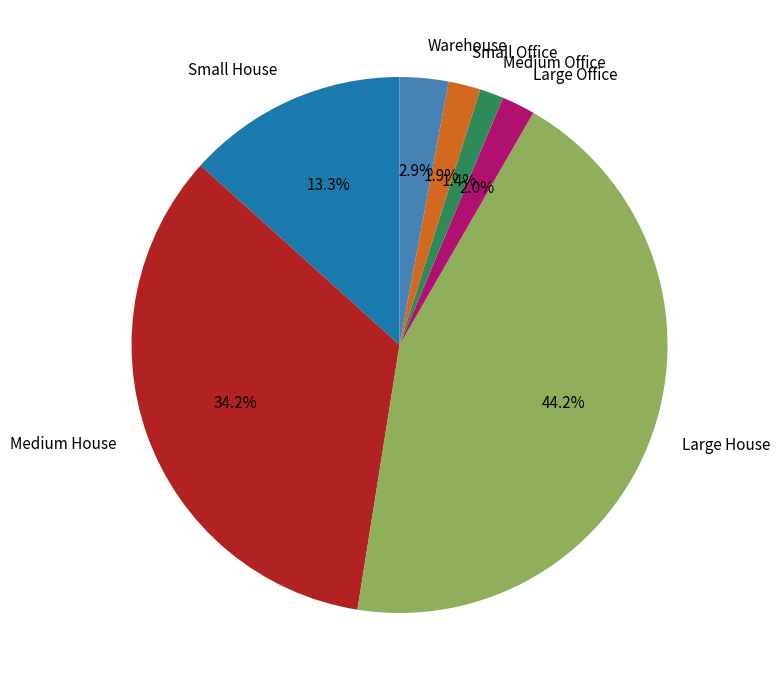

Is Large Office the majority of the pie?

No